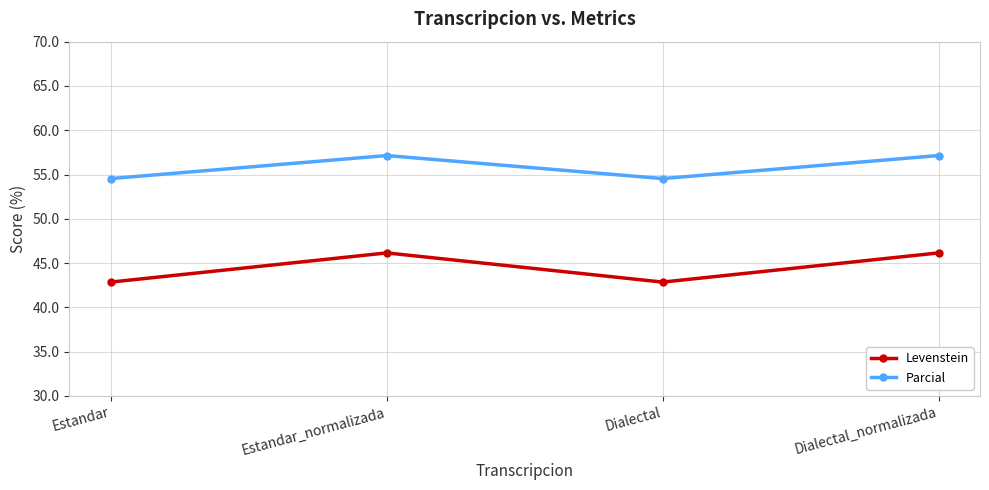

Is the value of Parcial at Dialectal greater than the value of Levenstein at Dialectal_normalizada?

Yes